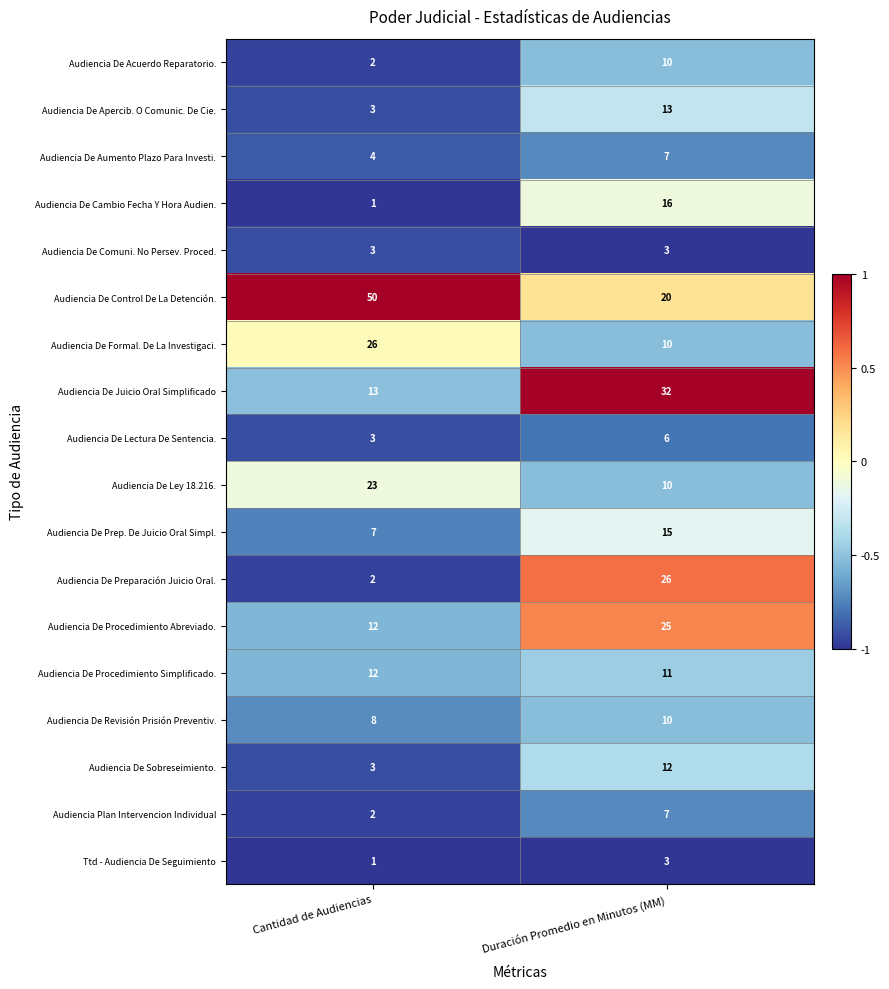

Rank the categories by Ttd - Audiencia De Seguimiento value from highest to lowest.

Duración Promedio en Minutos (MM), Cantidad de Audiencias